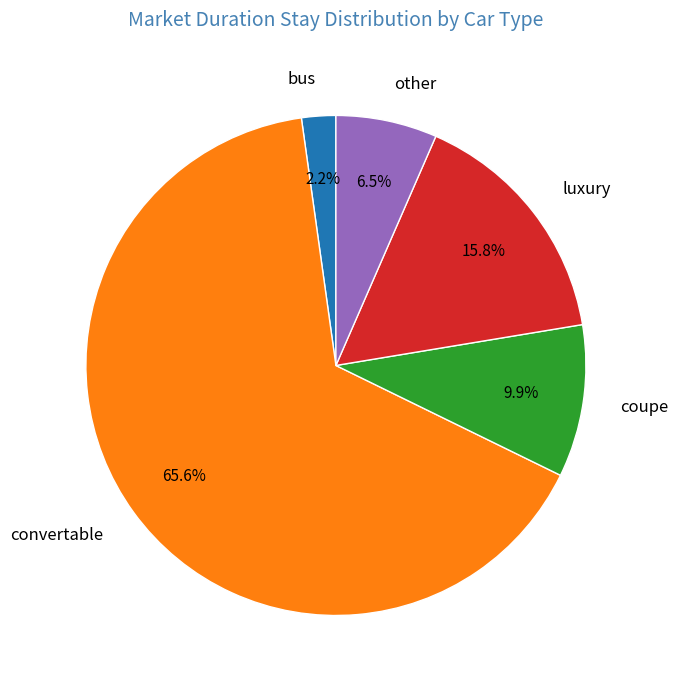

Which category has the smallest portion of the pie?

bus